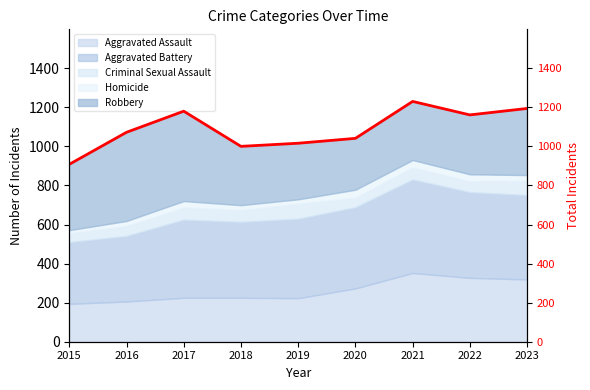

The chart shows a value of 1230 at 2021. True or false?

True